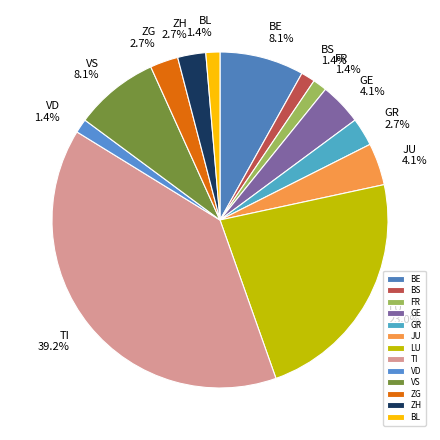

To the nearest percent, what is the difference between the largest and smallest slice percentages?

38%